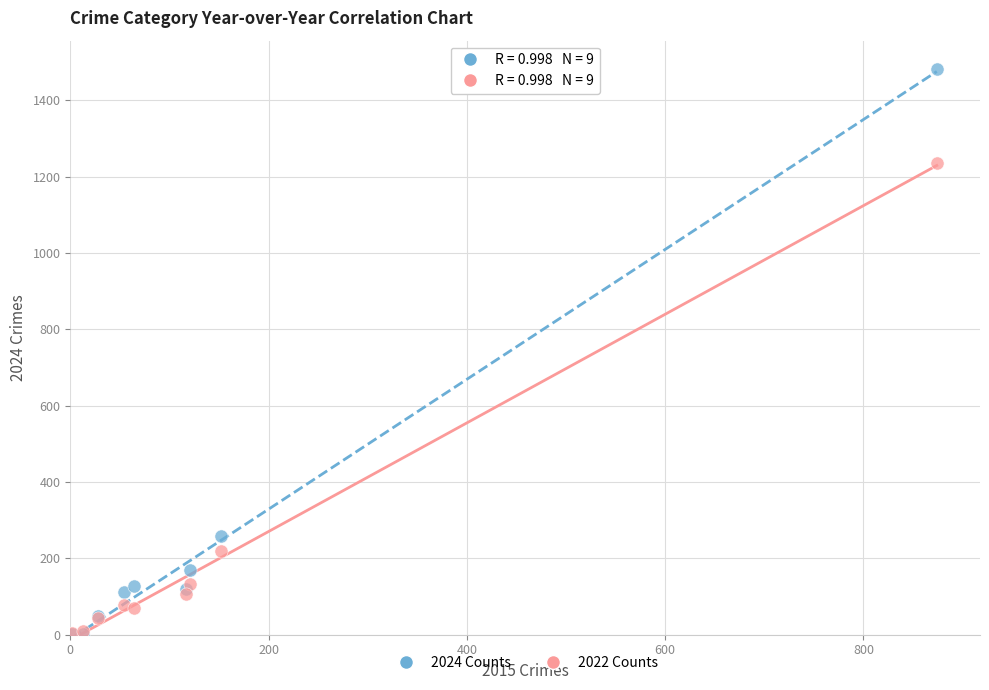

In the 2022 Counts series, what Y value is closest to 619?

219